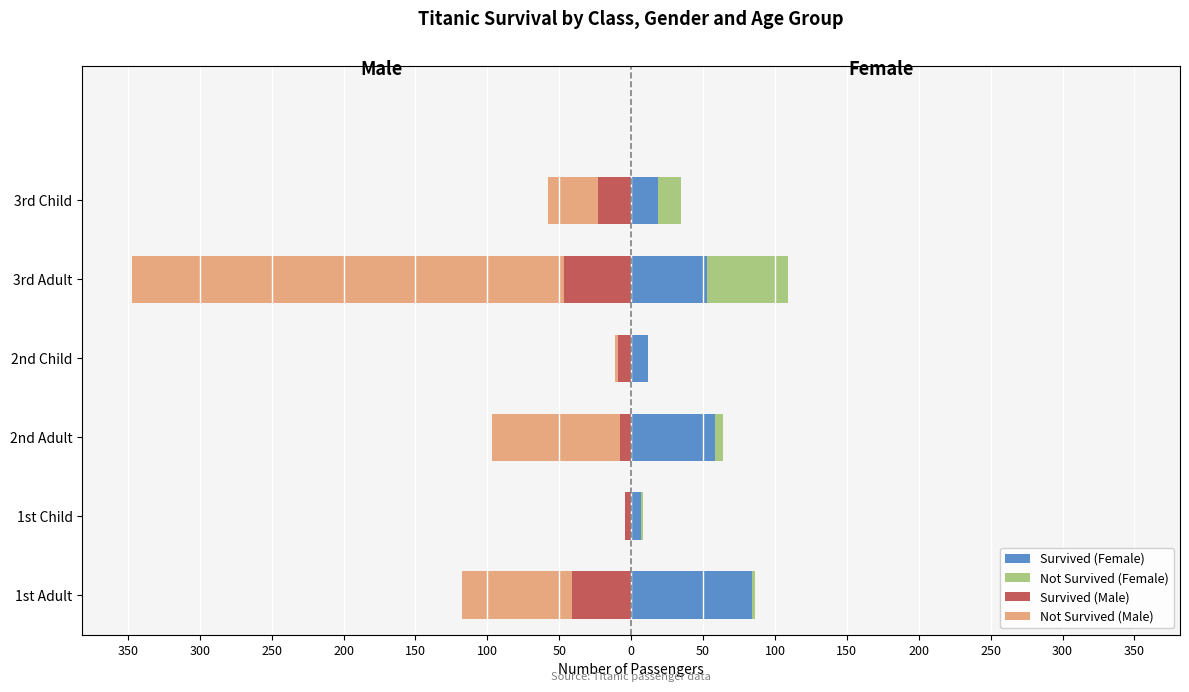

Between 300 and 200, which is larger?

200